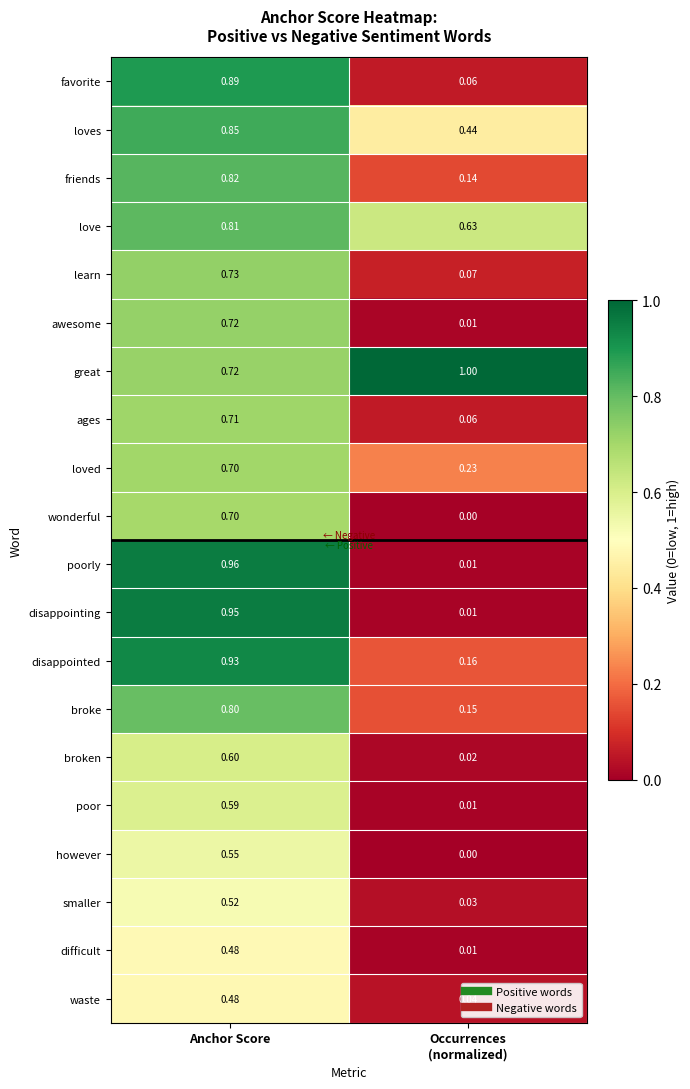

At which category is the sum across all series the highest?

Anchor Score